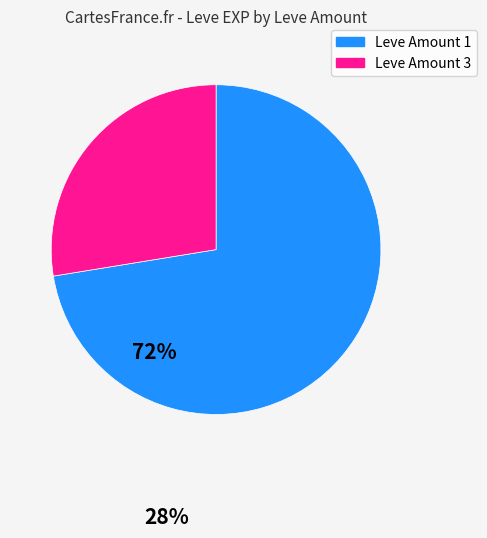

Is there a majority slice in this chart?

Yes